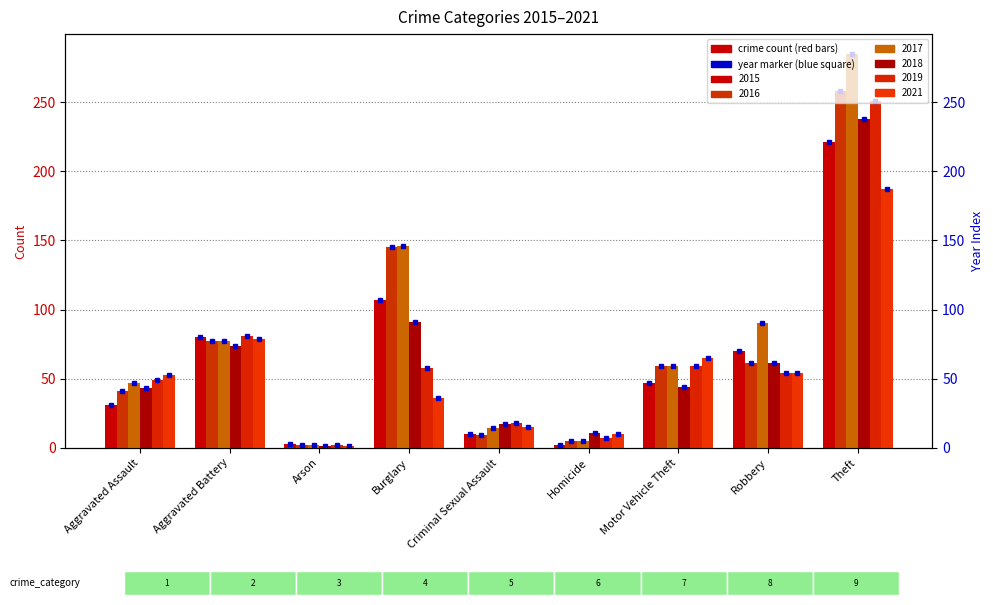

Which series has the largest range (max minus min)?

2017